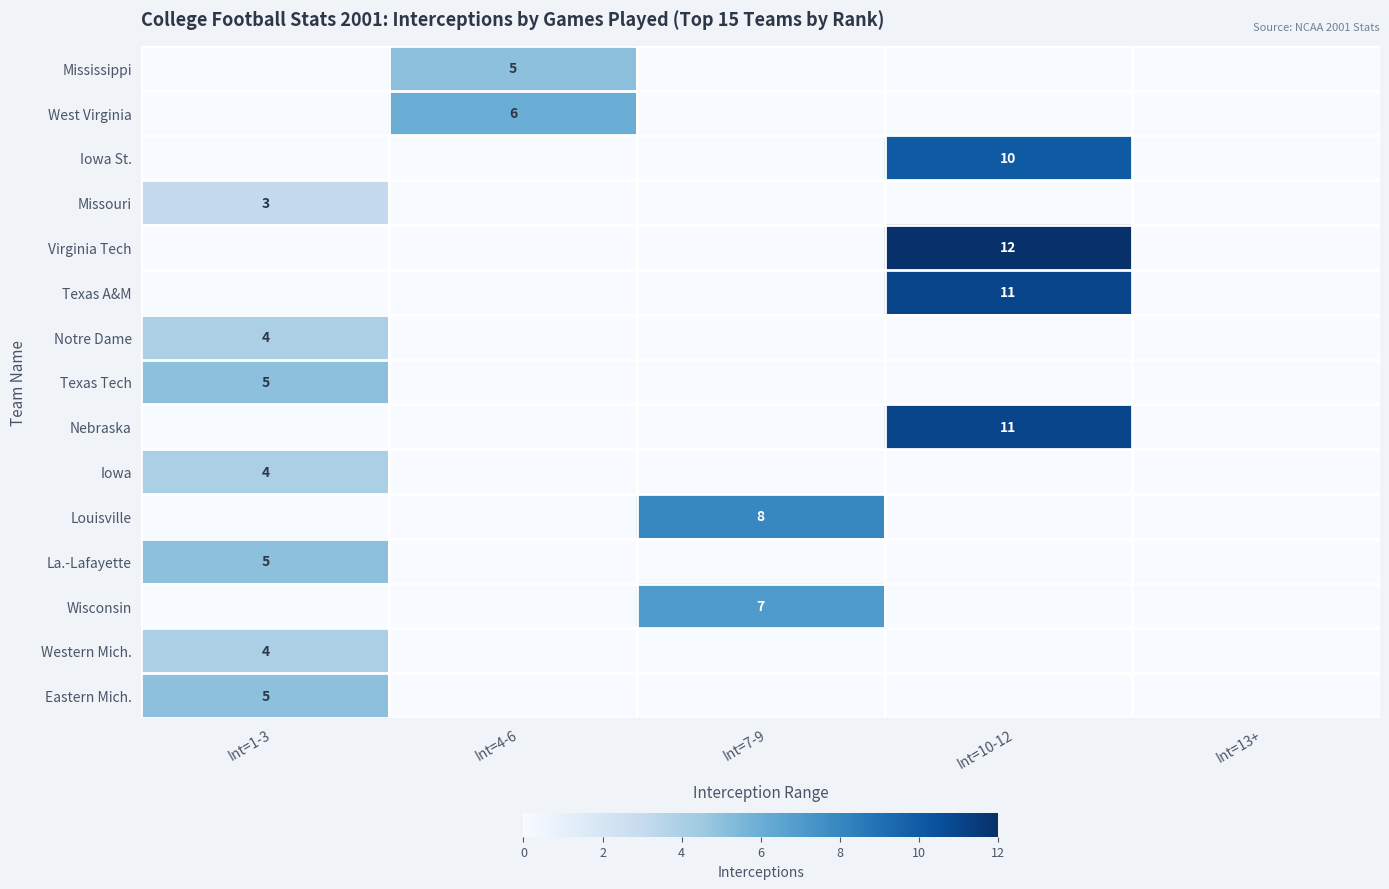

The value of West Virginia at Int=4-6 is 6. True or false?

True